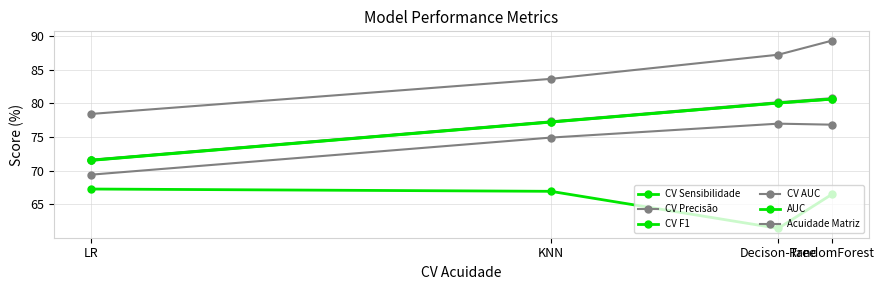

Which category has the highest value in the CV F1 series?

RandomForest